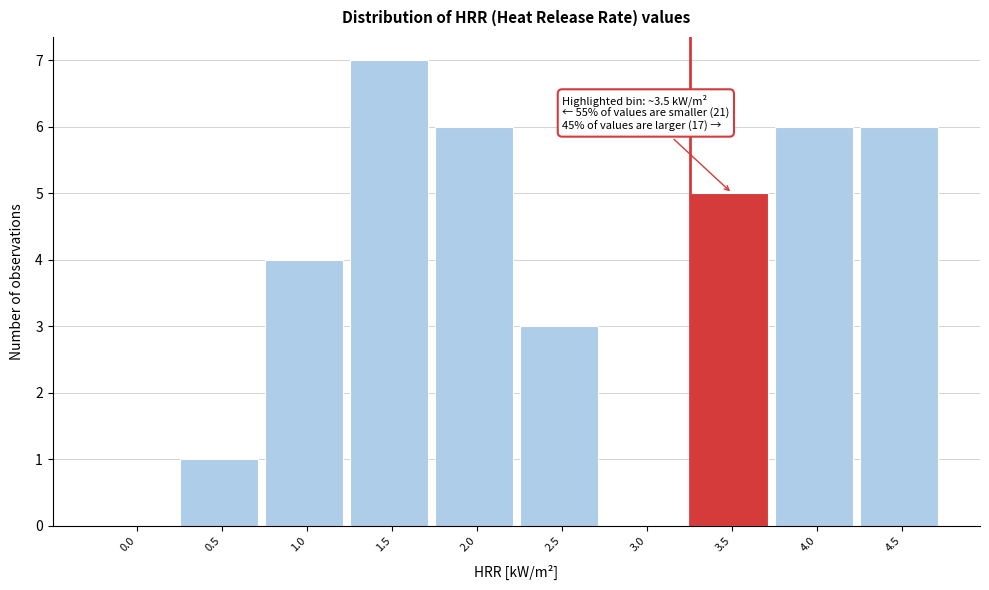

Reading left to right, what are all the values shown in this chart?

0.0=0	0.5=1	1.0=4	1.5=7	2.0=6	2.5=3	3.0=0	3.5=5	4.0=6	4.5=6